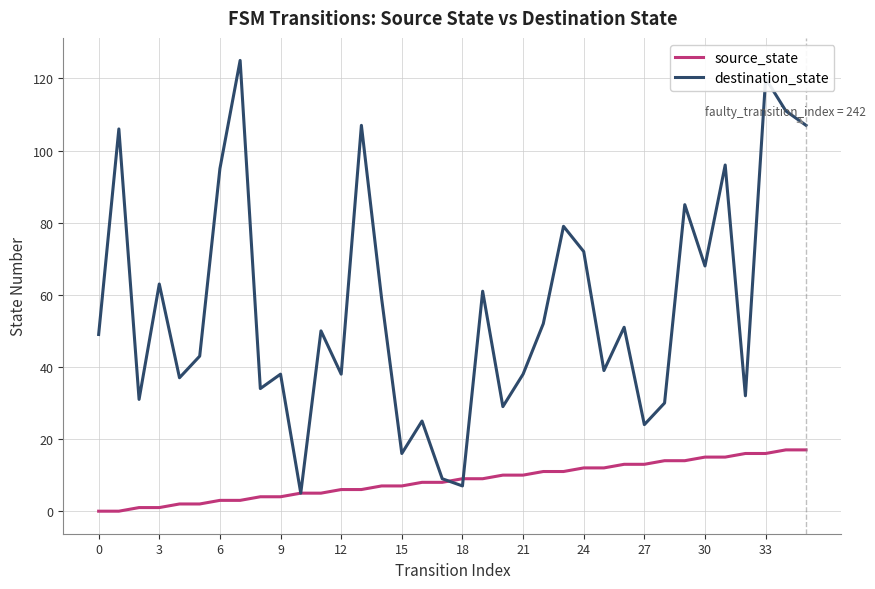

Which series has the largest range (max minus min)?

destination_state